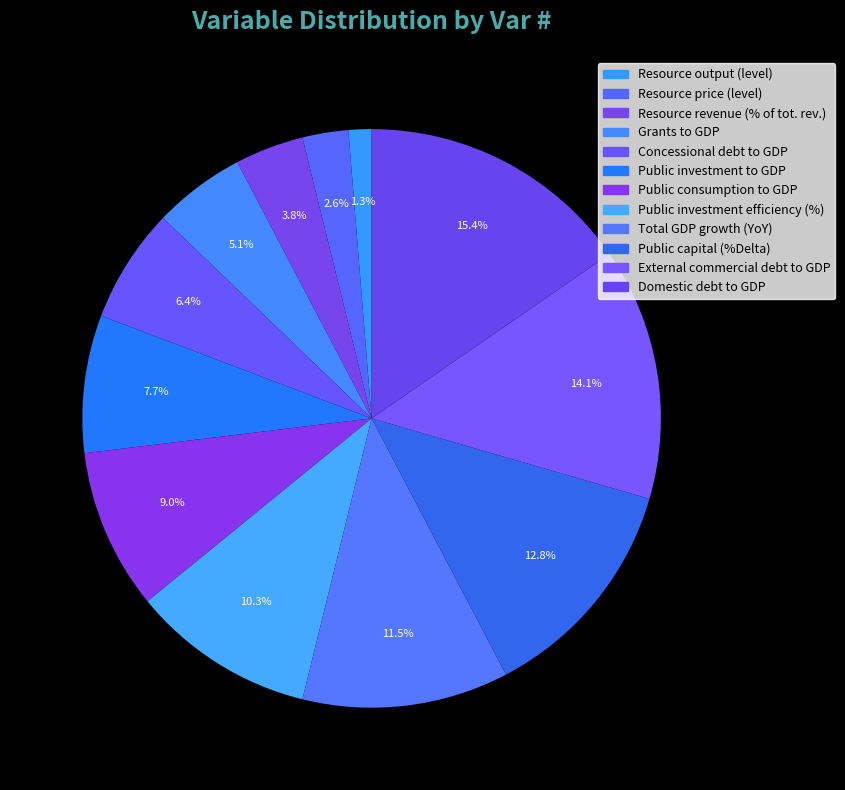

What percentage is the Public investment to GDP slice, to the nearest percent?

8%